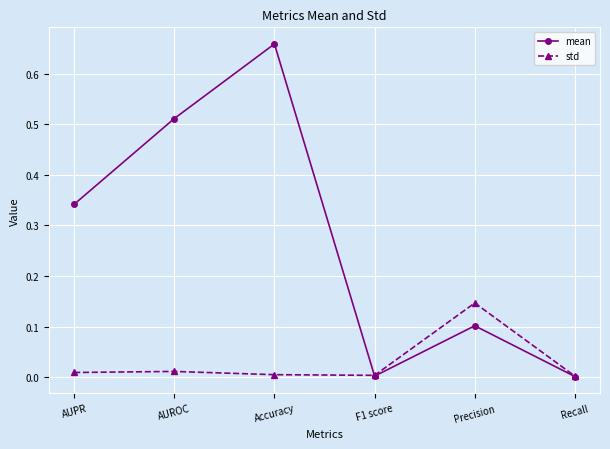

Is the value of mean at AUPR greater than the value of std at AUPR?

Yes